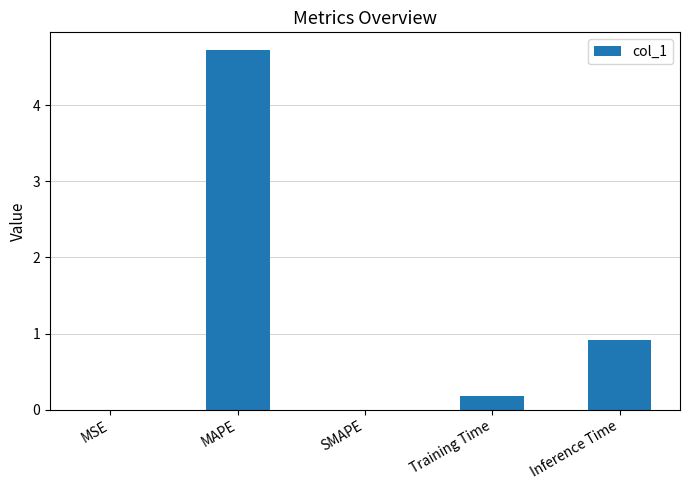

What is the greatest value displayed?

4.7